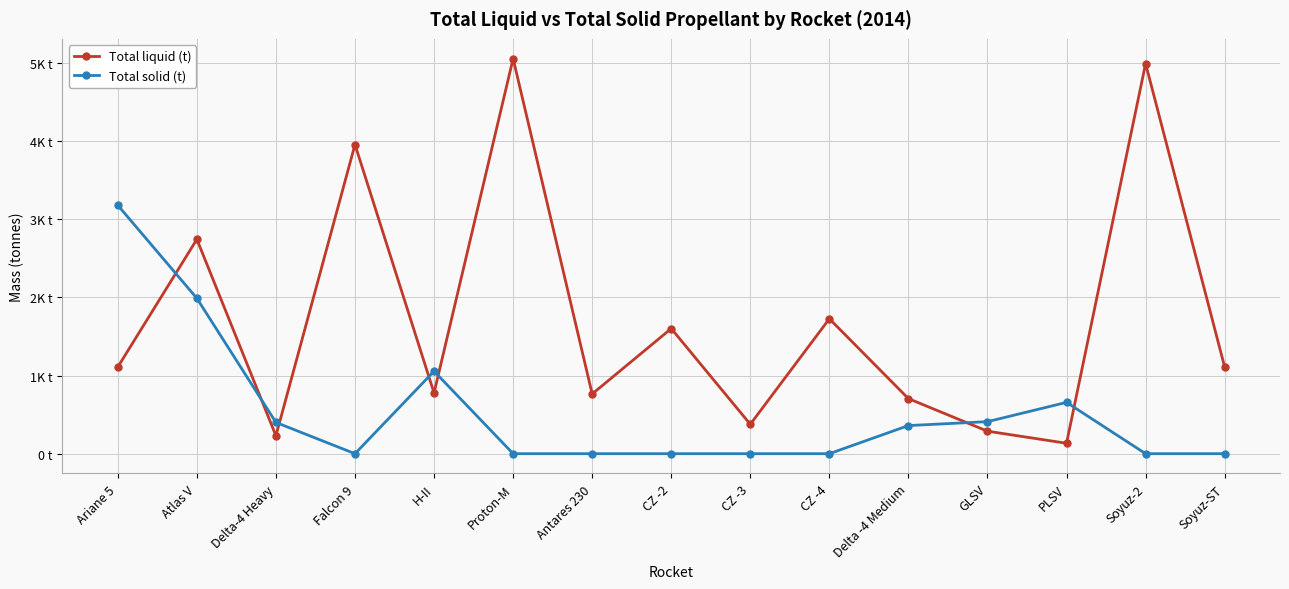

Which series has the widest spread of values?

Total liquid (t)